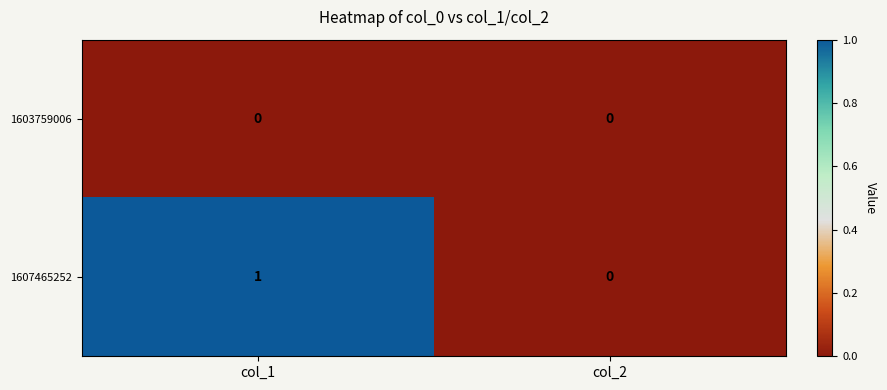

The 1603759006 series shows 0 at col_2. True or false?

True